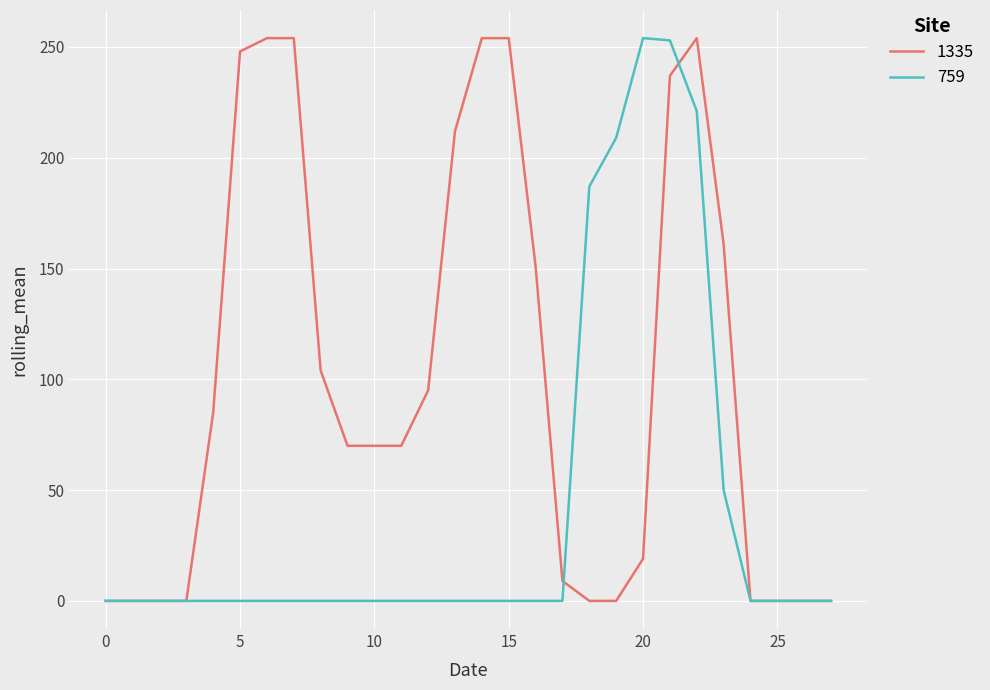

What is the maximum value for 1335?

254